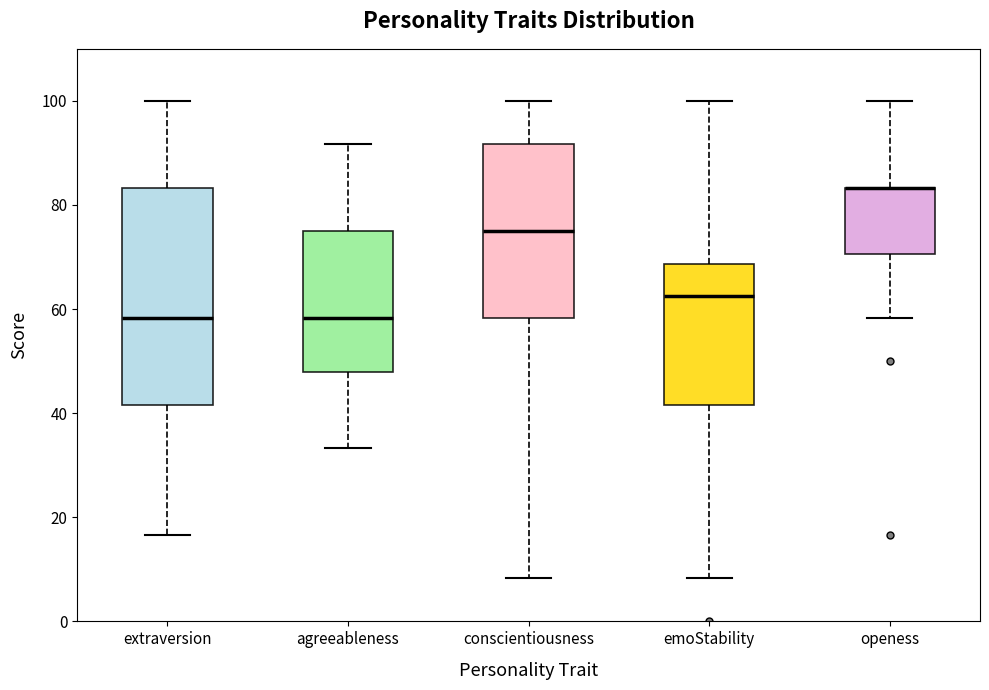

Reading left to right, transcribe this box plot: for each box, give where its median line is, the range the box spans, and where its two whiskers end, as read against the y-axis. The values are not printed on the chart, so give them approximately, as read against the axis.

extraversion: median 58, box 42 to 84, whiskers 16 to 100
agreeableness: median 58, box 48 to 76, whiskers 34 to 92
conscientiousness: median 76, box 58 to 92, whiskers 8 to 100
emoStability: median 62, box 42 to 68, whiskers 8 to 100
openess: median 84 (drawn on the box's upper edge), box 70 to 84, whiskers 58 to 100